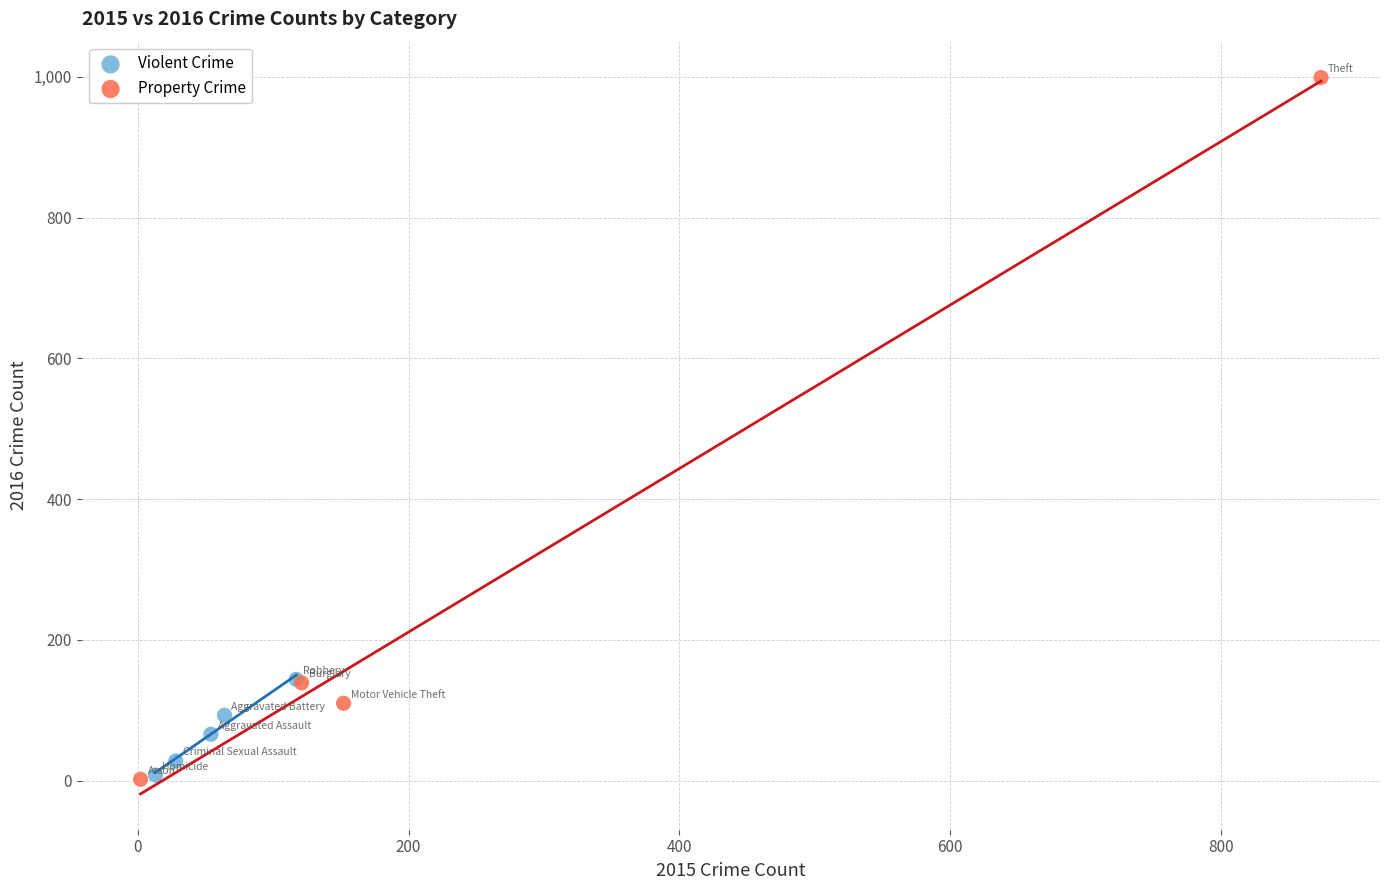

Which series has the largest Y range (max minus min)?

Property Crime